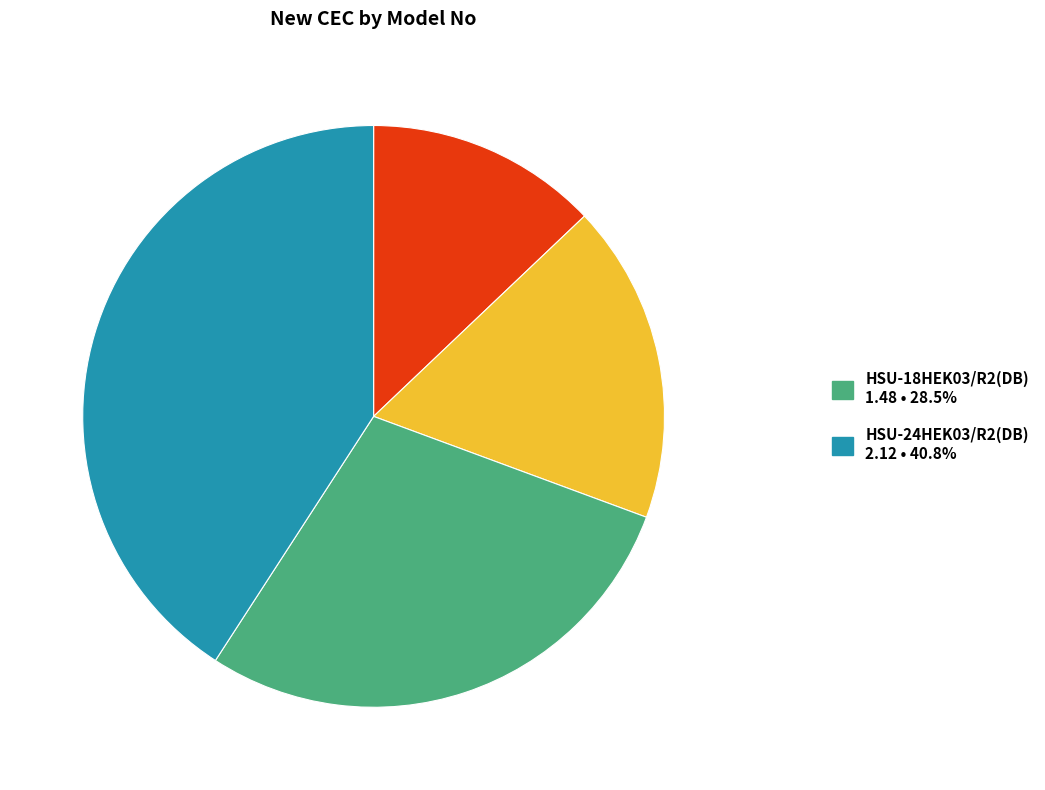

Is there a majority slice in this chart?

No